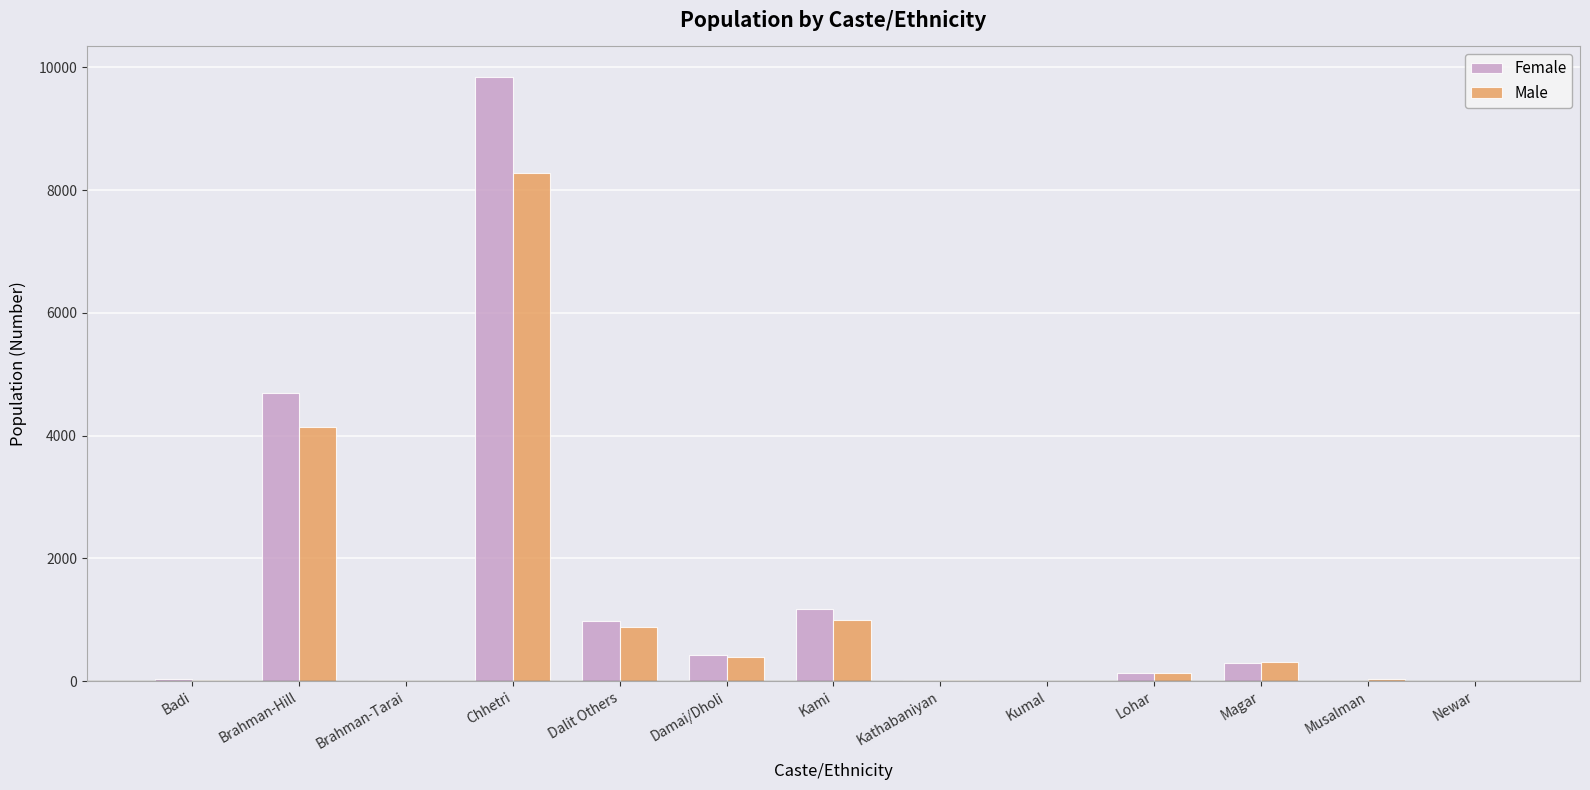

What is the sum of all Female values?

17646